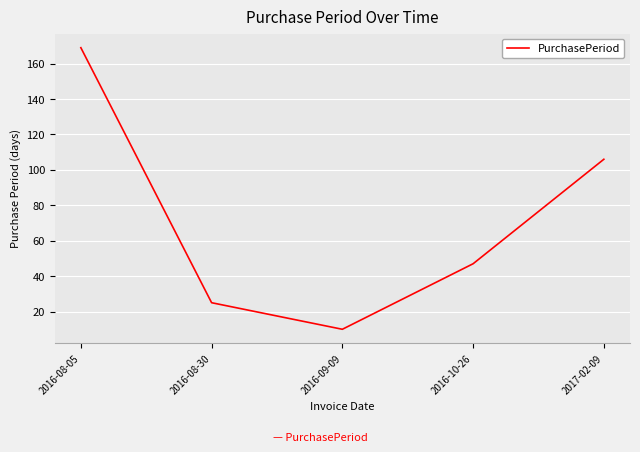

What is the difference between the maximum and minimum values?

159